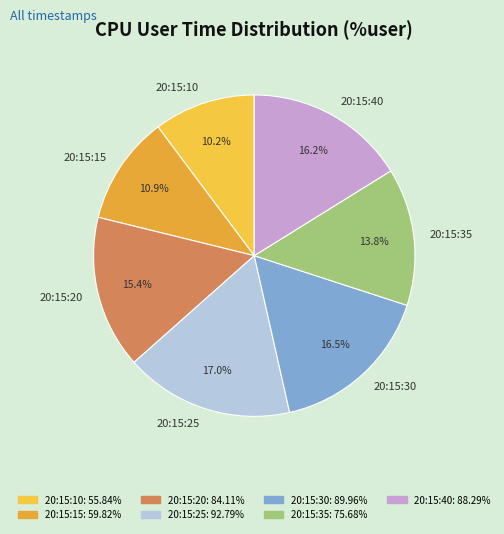

To the nearest percent, what is the average slice percentage?

14%